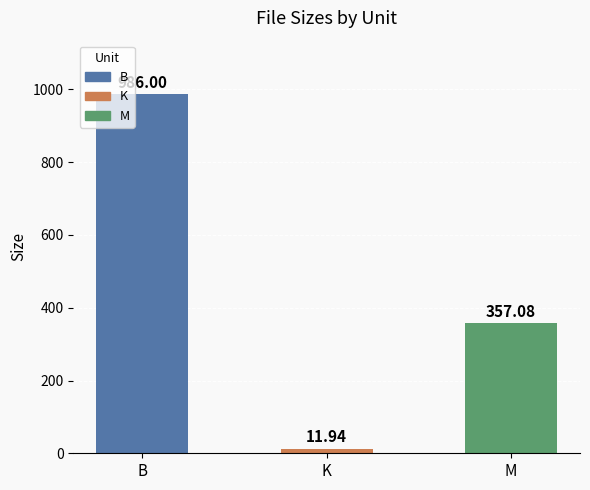

Reading left to right, extract all data points from this chart.

B=986.0	K=11.9	M=357.1